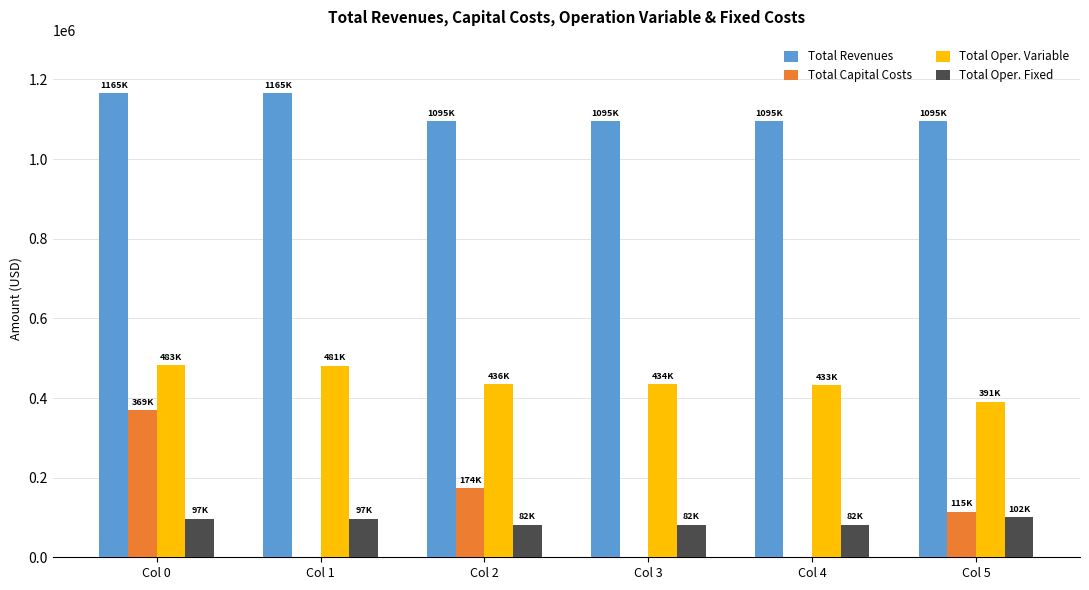

Which series has the largest total across all categories?

Total Revenues